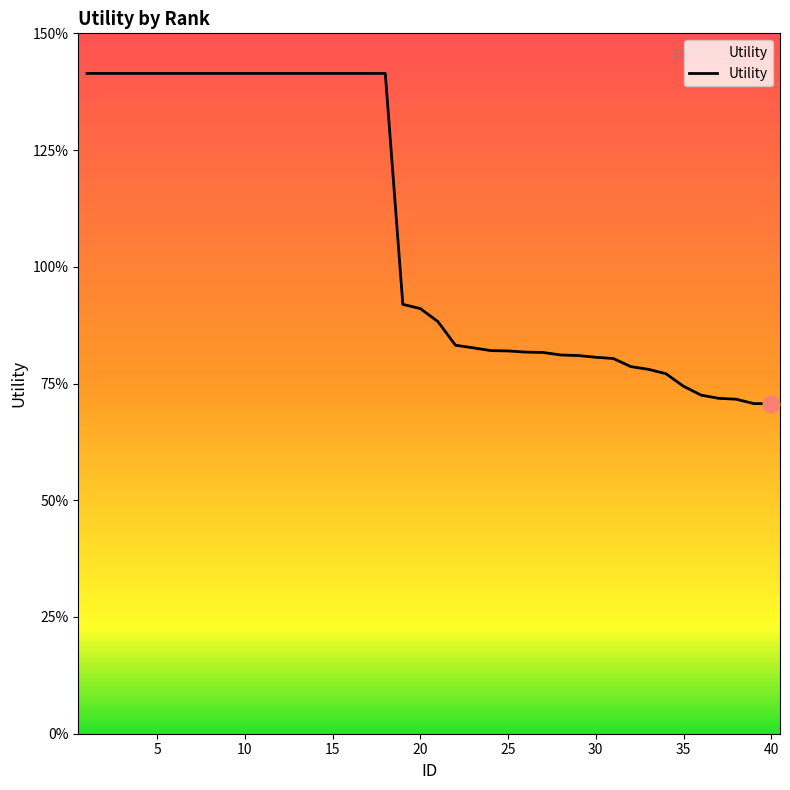

What is the smallest value displayed?

0.7